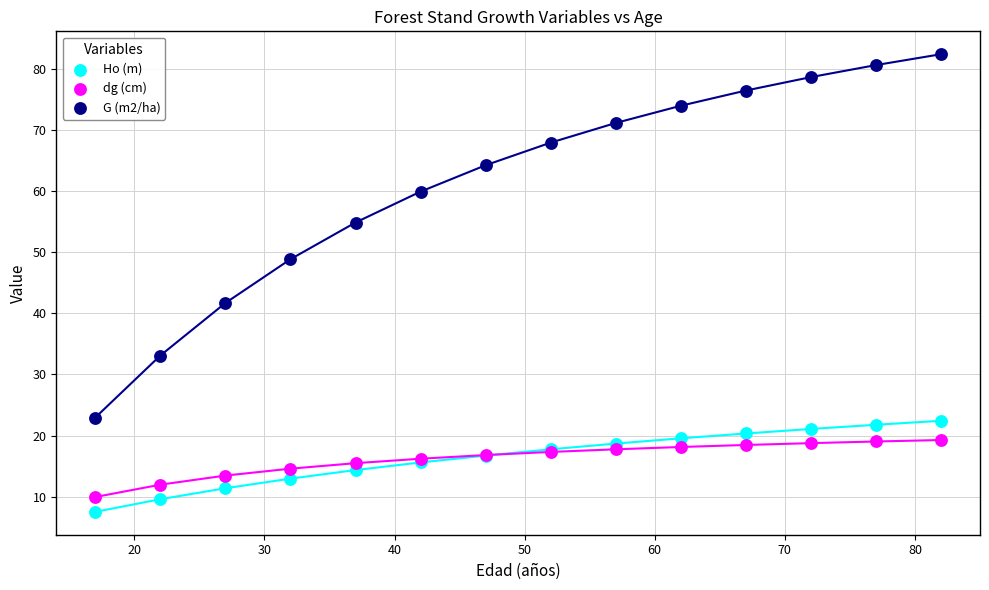

Which series has the widest spread of Y values?

G (m2/ha)